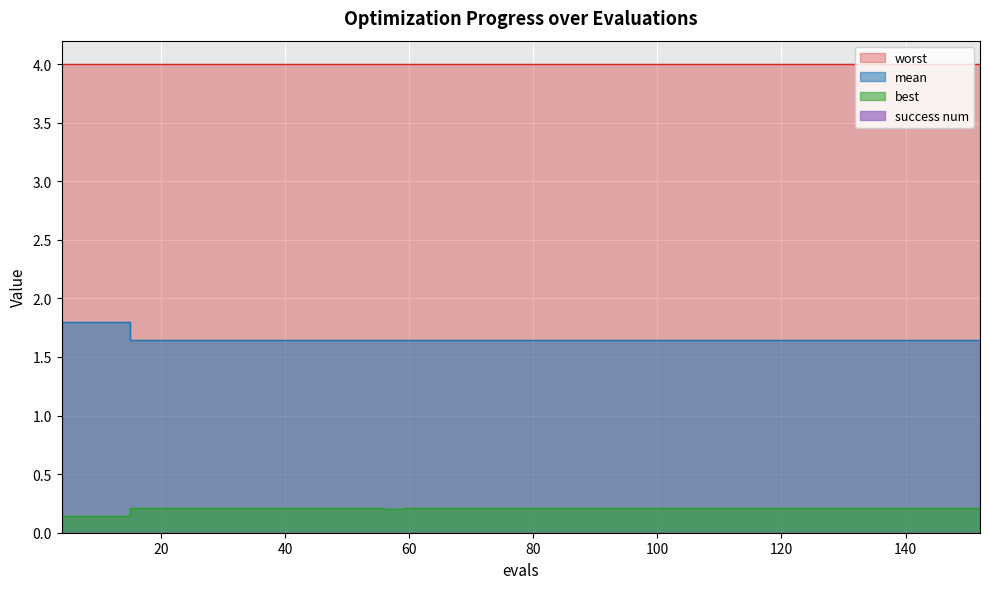

Which series changed the most between 23 and 112?

mean